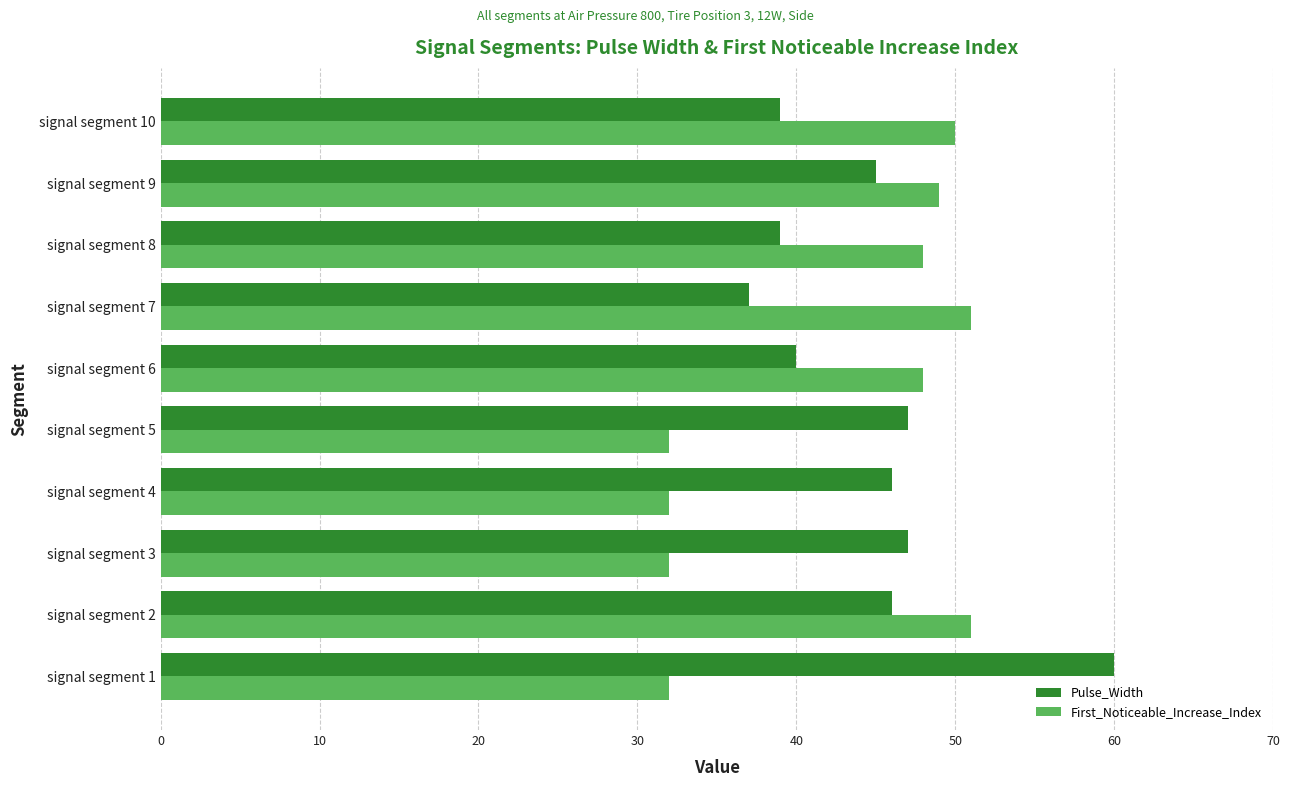

What is the difference between the highest and lowest values at signal segment 3?

15